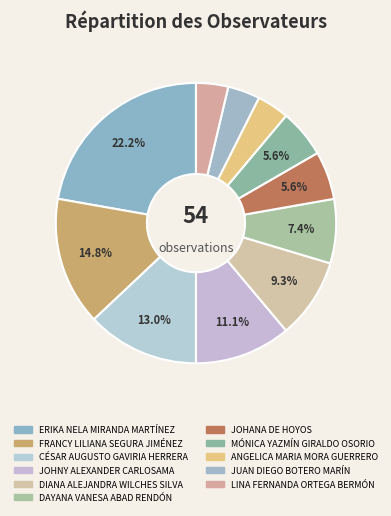

To the nearest percent, what portion does MÓNICA YAZMÍN GIRALDO OSORIO represent?

6%